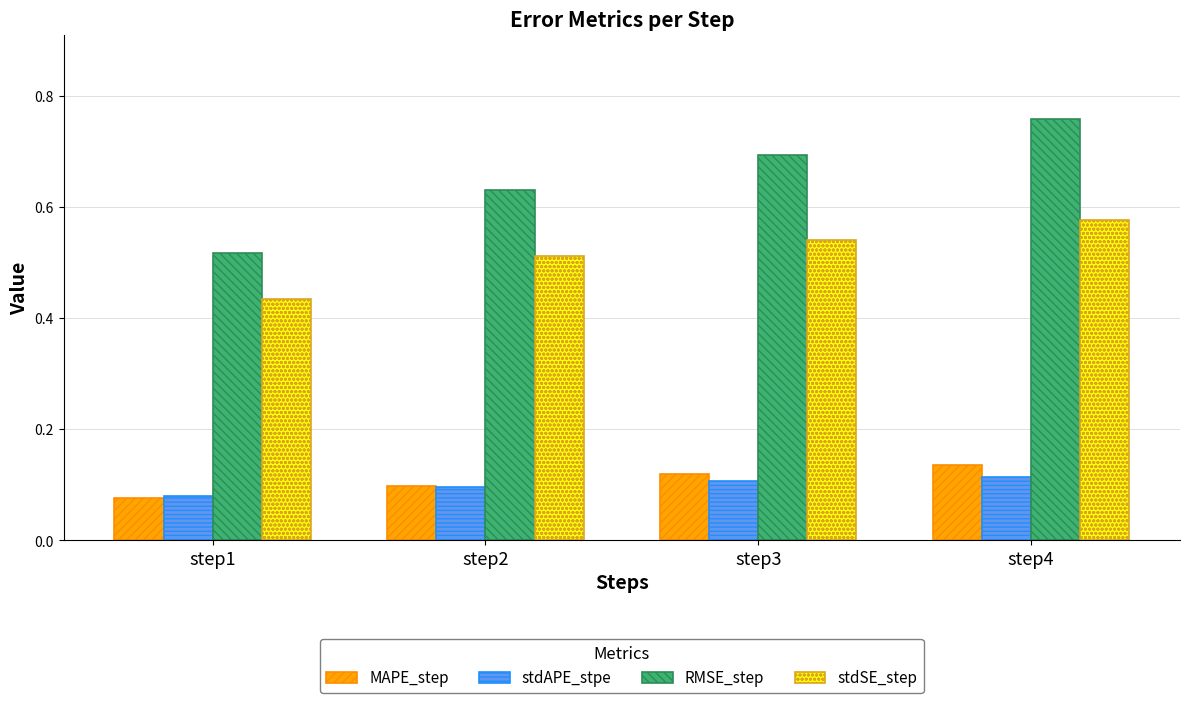

List the series in order of their peak value, lowest first.

stdAPE_stpe, MAPE_step, stdSE_step, RMSE_step